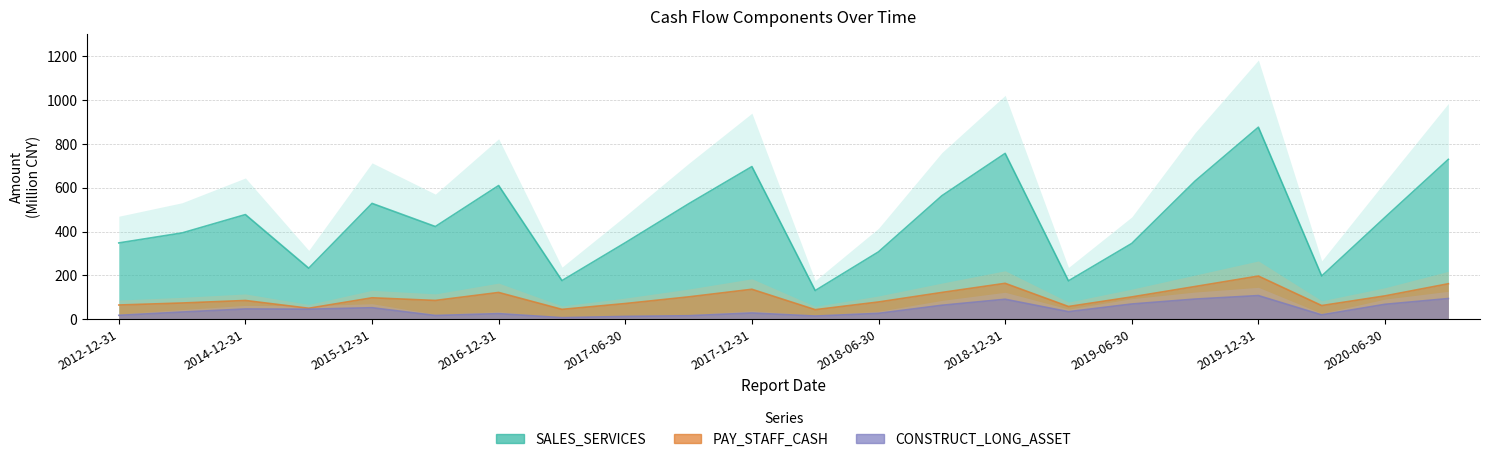

Is it true that PAY_STAFF_CASH equals 261.7 at 2020-09-30?

False